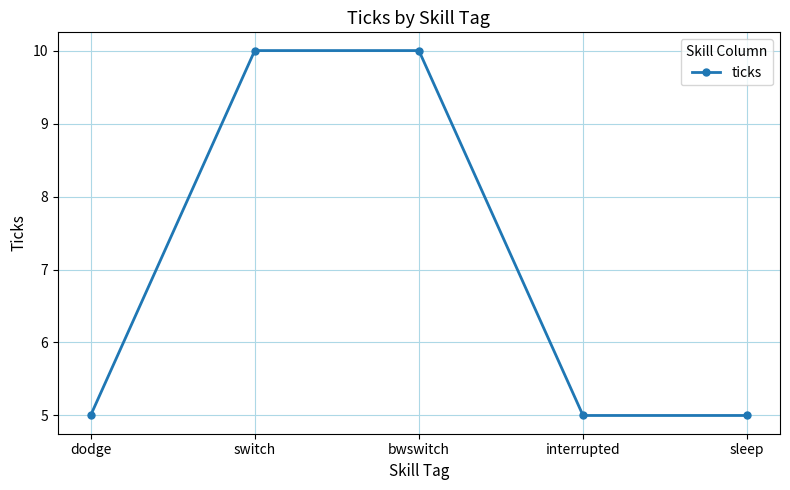

Is it true that the value at bwswitch is 15?

False